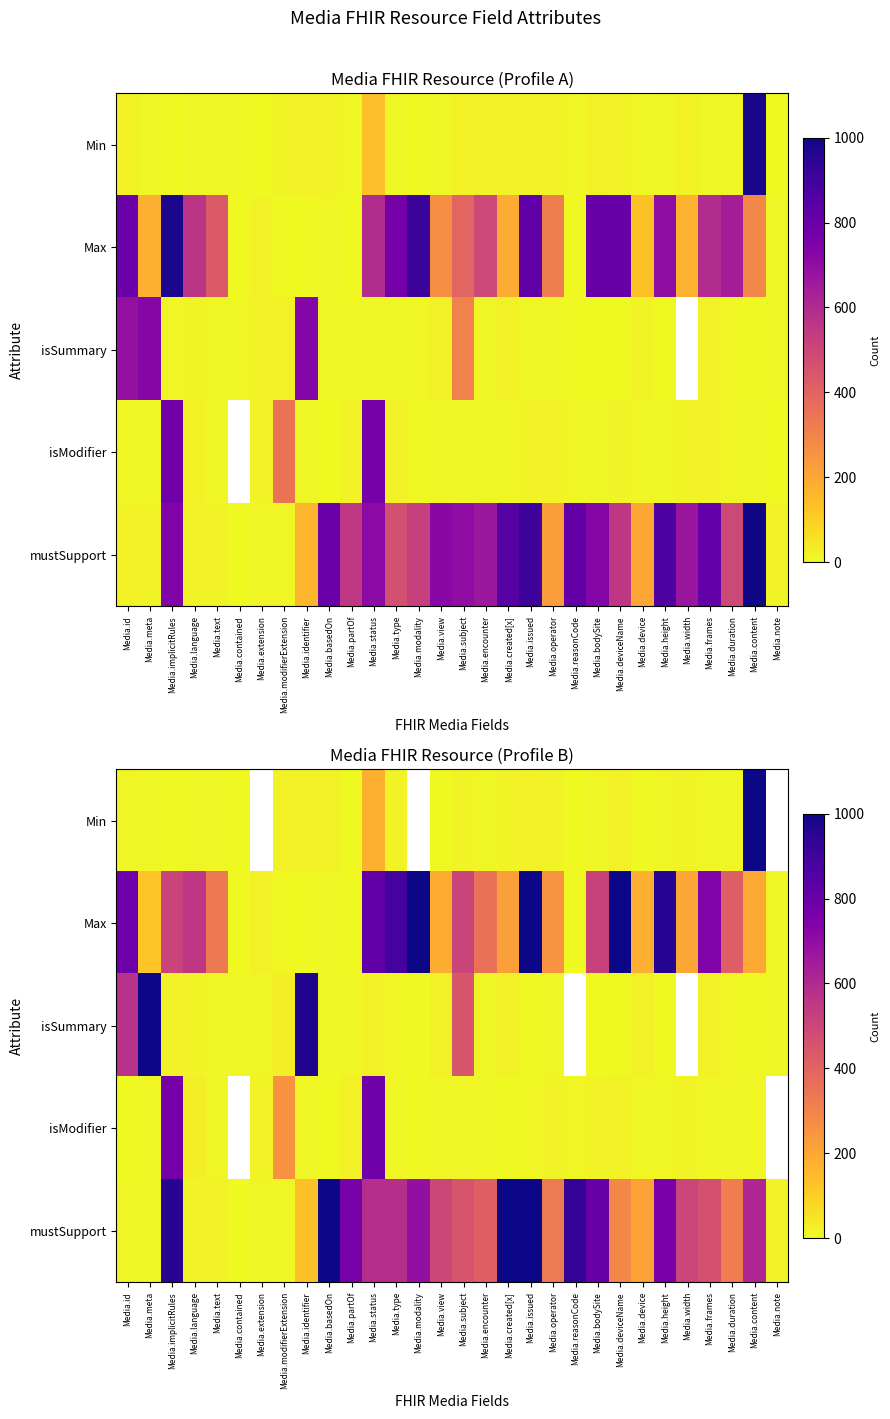

Is the value of mustSupport at Media.contained greater than the value of Min at Media.modifierExtension?

No